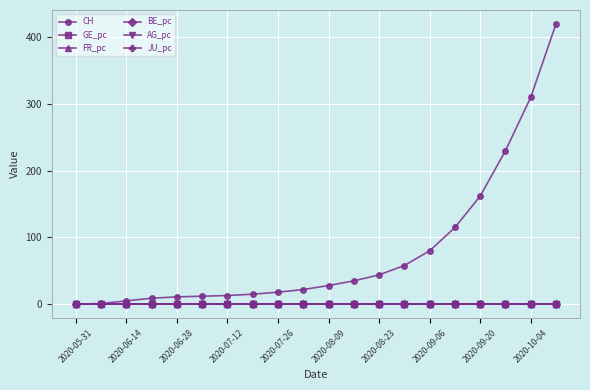

What is the maximum value shown in the chart?

420.0